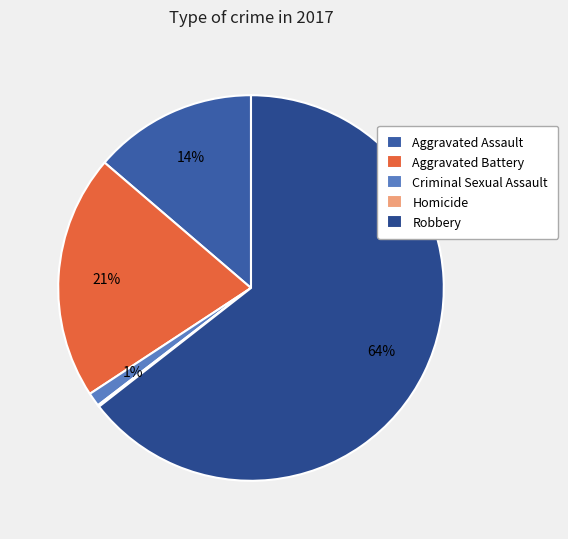

To the nearest percent, what percentage of the pie is Robbery?

64%